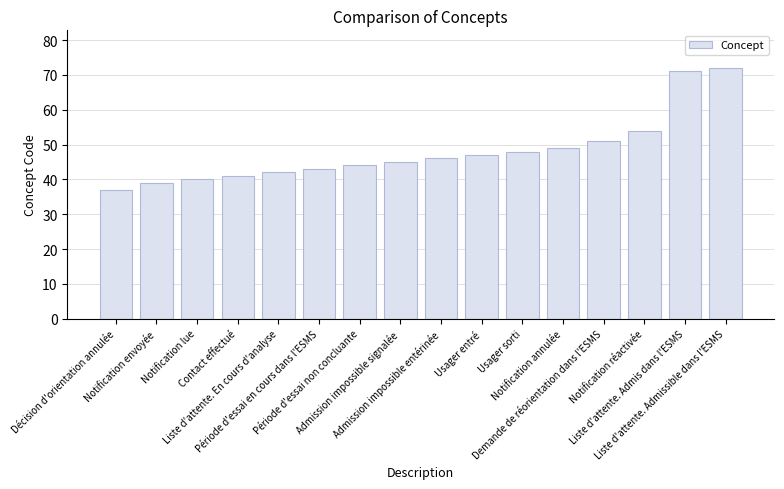

Which category has the highest value across all series?

Liste d'attente. Admissible dans l'ESMS